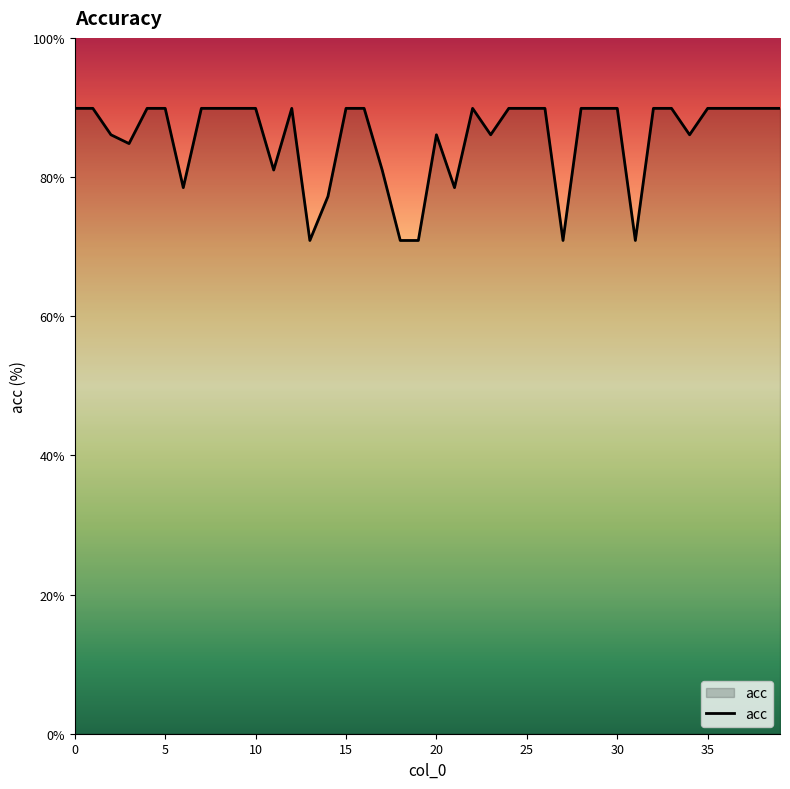

What is the greatest value displayed?

89.9